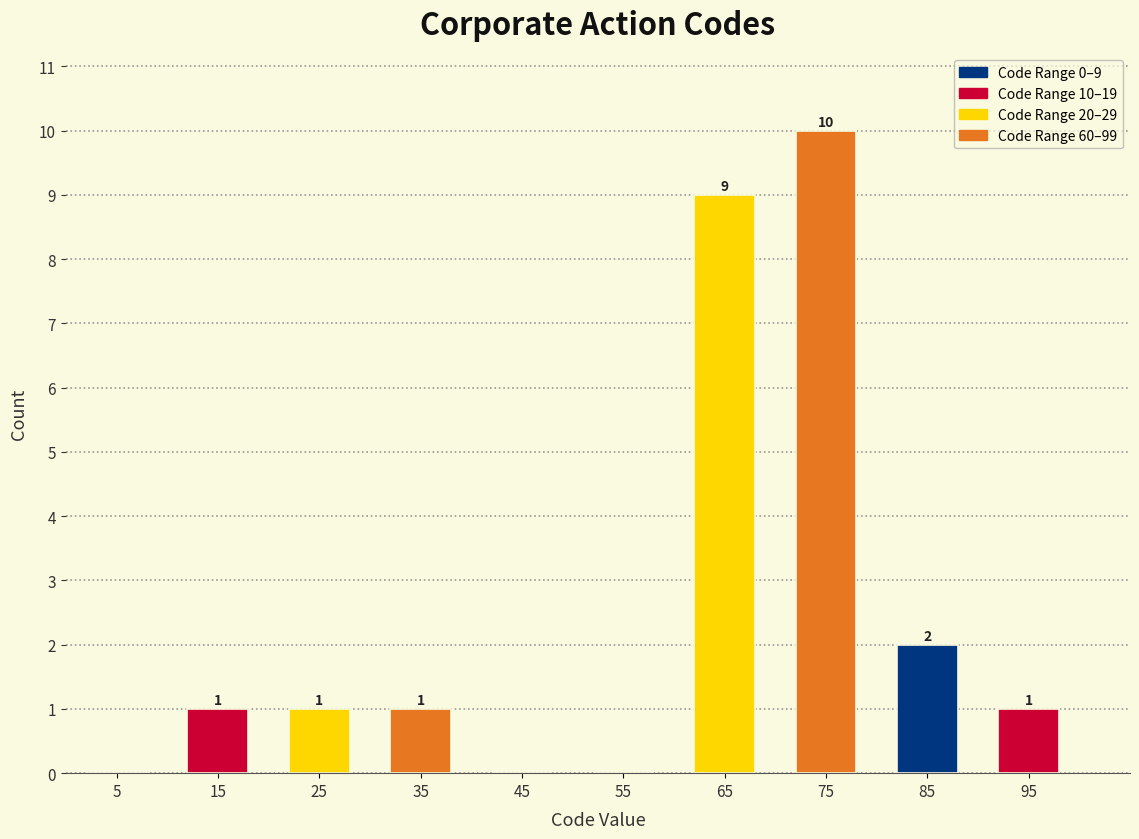

Which range on the x-axis has the tallest bar?

70 to 80